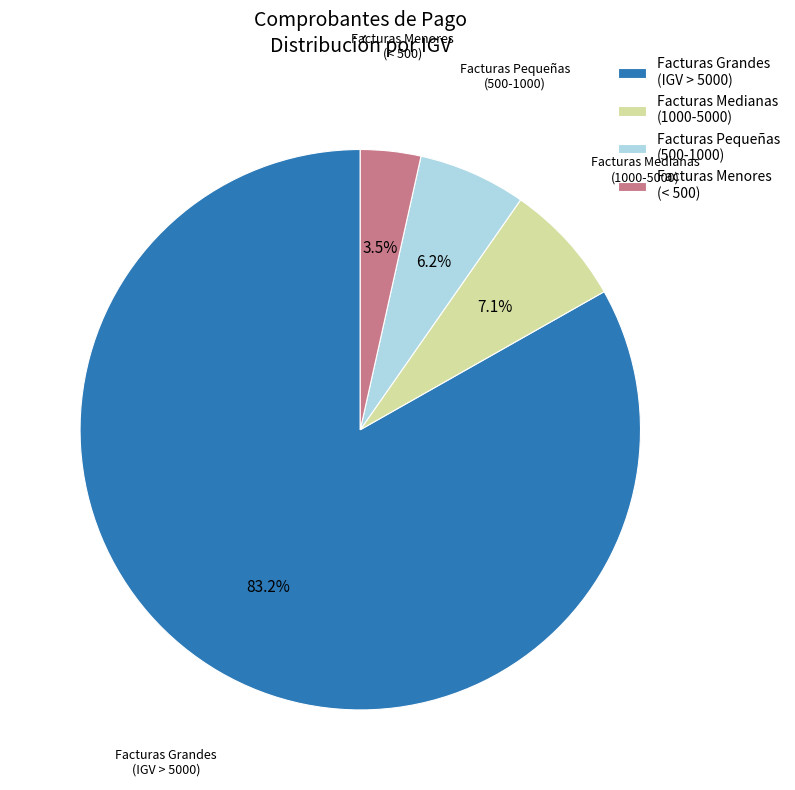

Rank the categories by value from lowest to highest.

Facturas Menores (< 500), Facturas Pequeñas (500-1000), Facturas Medianas (1000-5000), Facturas Grandes (IGV > 5000)